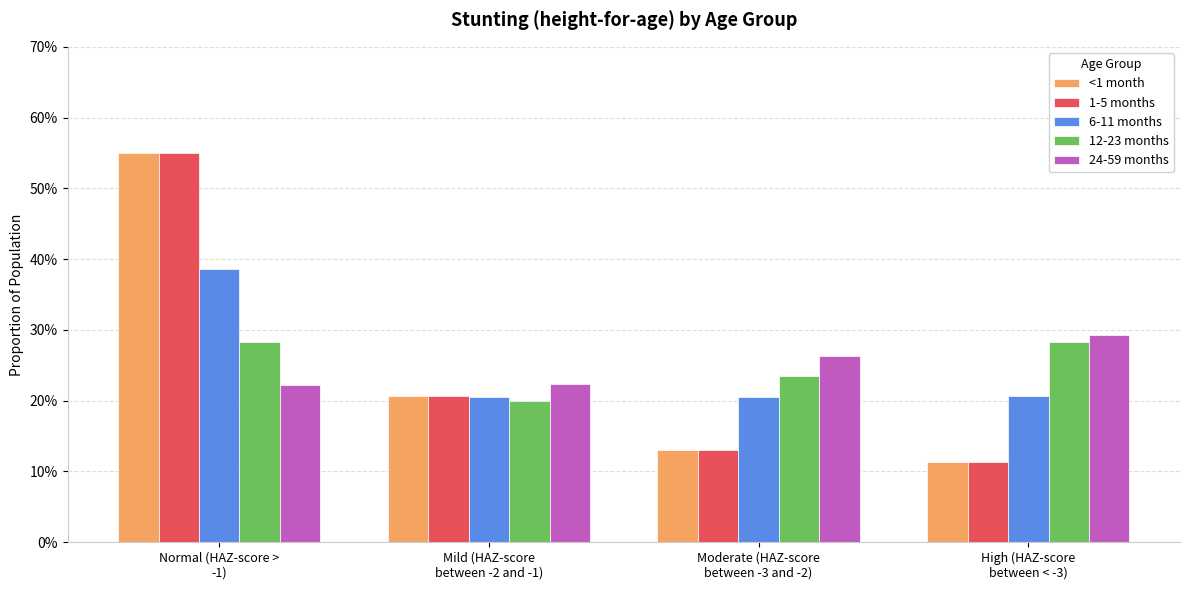

Rank the categories by <1 month value from lowest to highest.

High (HAZ-score
between < -3), Moderate (HAZ-score
between -3 and -2), Mild (HAZ-score
between -2 and -1), Normal (HAZ-score >
-1)